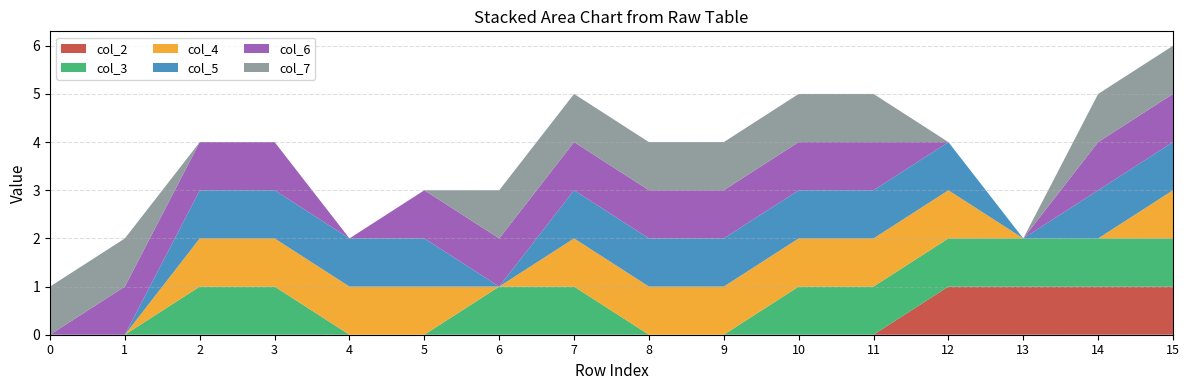

Reading left to right, what are all the values shown in this chart?

col_2: 0=0	1=0	2=0	3=0	4=0	5=0	6=0	7=0	8=0	9=0	10=0	11=0	12=1	13=1	14=1	15=1
col_3: 0=0	1=0	2=1	3=1	4=0	5=0	6=1	7=1	8=0	9=0	10=1	11=1	12=1	13=1	14=1	15=1
col_4: 0=0	1=0	2=1	3=1	4=1	5=1	6=0	7=1	8=1	9=1	10=1	11=1	12=1	13=0	14=0	15=1
col_5: 0=0	1=0	2=1	3=1	4=1	5=1	6=0	7=1	8=1	9=1	10=1	11=1	12=1	13=0	14=1	15=1
col_6: 0=0	1=1	2=1	3=1	4=0	5=1	6=1	7=1	8=1	9=1	10=1	11=1	12=0	13=0	14=1	15=1
col_7: 0=1	1=1	2=0	3=0	4=0	5=0	6=1	7=1	8=1	9=1	10=1	11=1	12=0	13=0	14=1	15=1